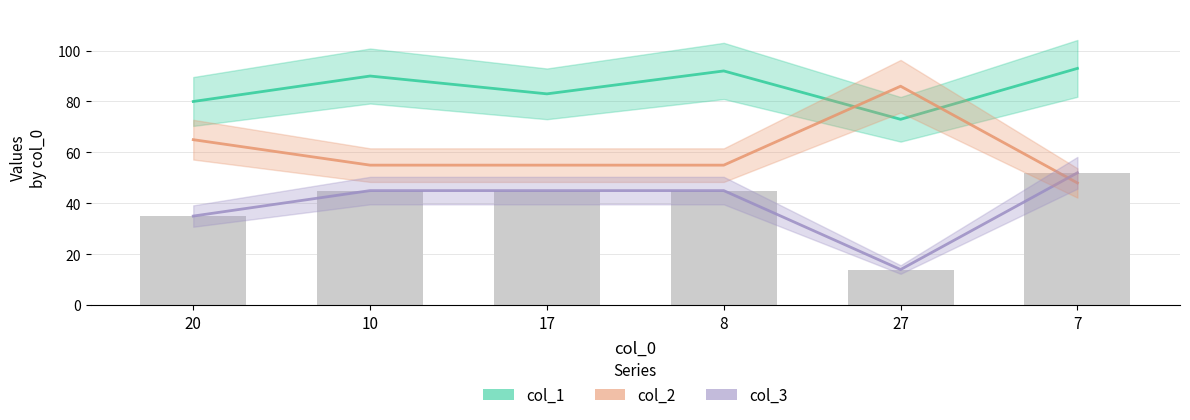

Reading left to right, transcribe all the data shown in this chart.

col_1: 80	90	83	92	73	93
col_2: 65	55	55	55	86	48
col_3: 35	45	45	45	14	52